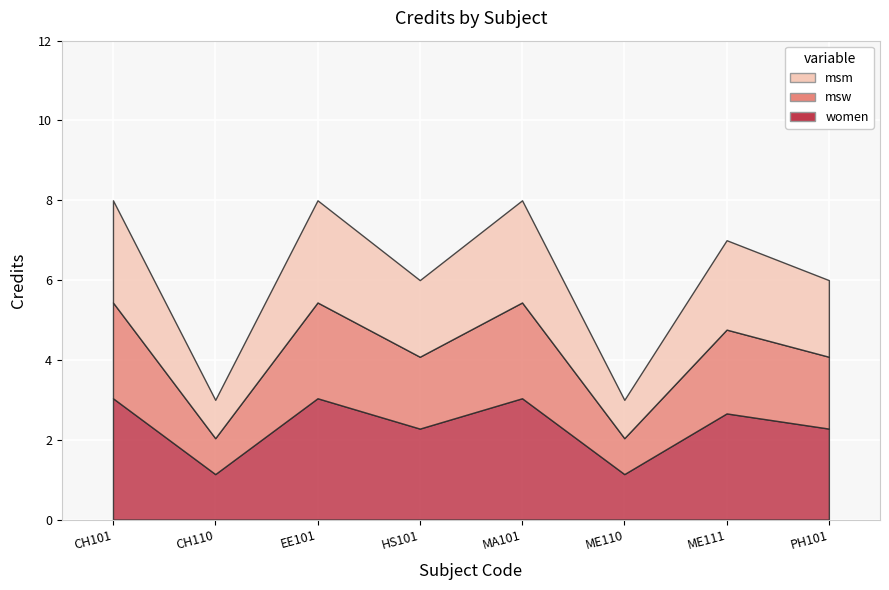

What is the ratio of the value at CH101 to the value at EE101?

1.0